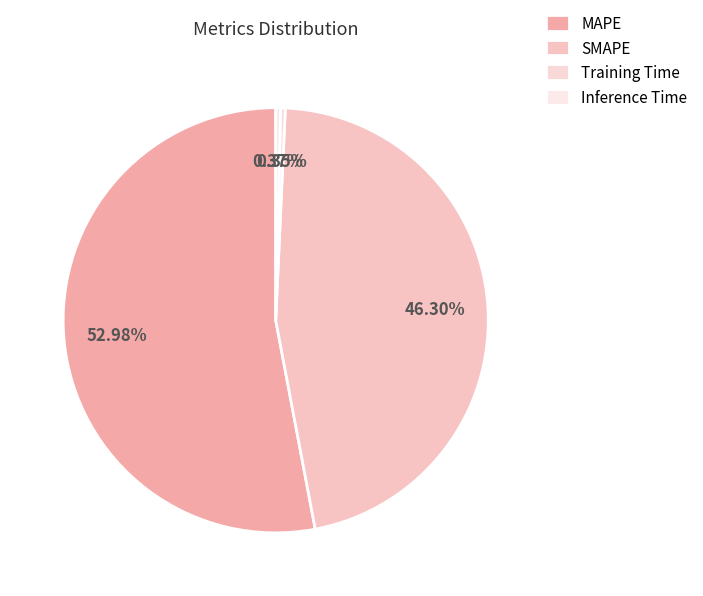

What percentage is NOT represented by SMAPE?

53.7%